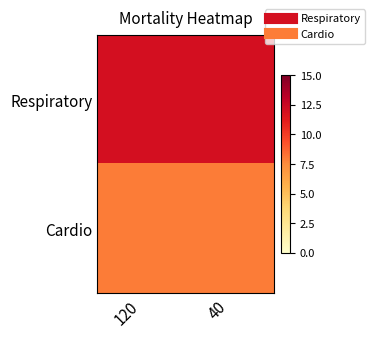

What is the total value across all series at 120?

20